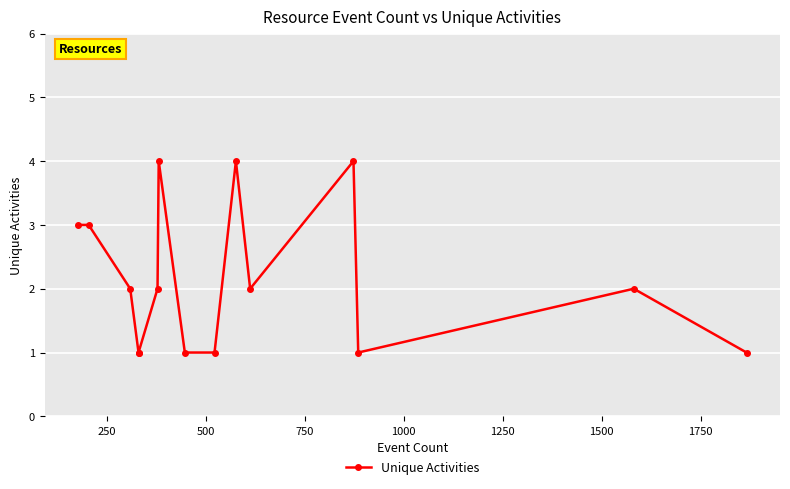

What is the difference between the values at 250 and 1750?

2